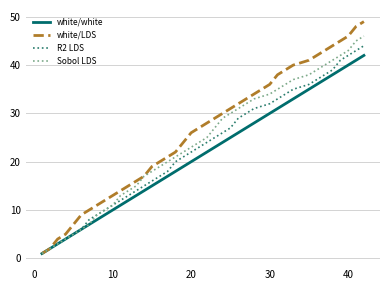

What is the highest value of the white/white series?

42